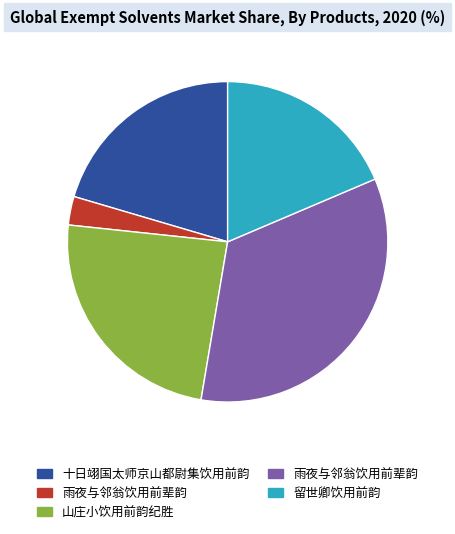

Is there a majority slice in this chart?

No